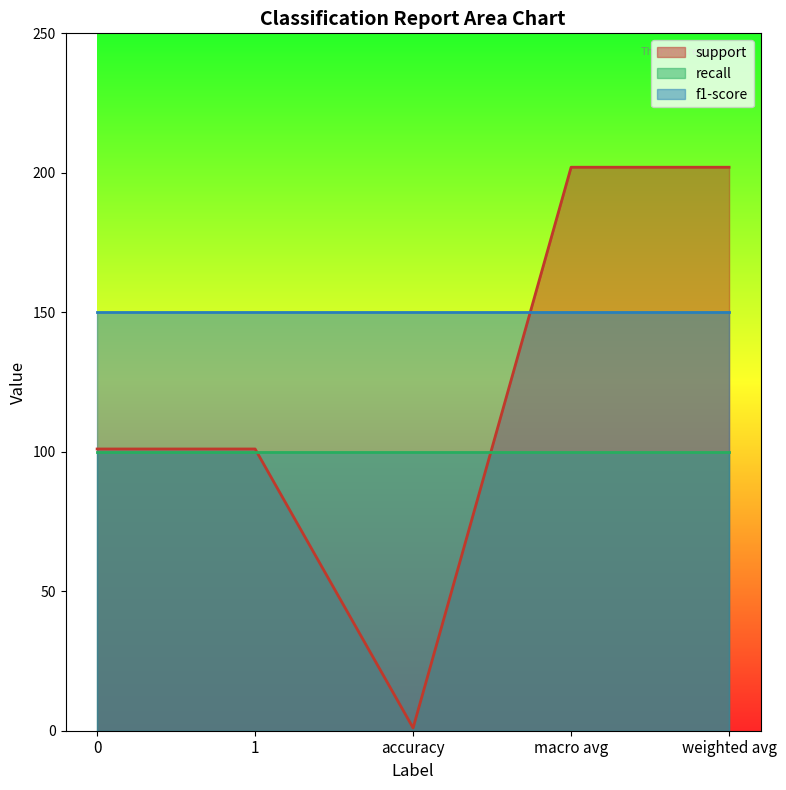

True or false: f1-score and support cross at least once.

True